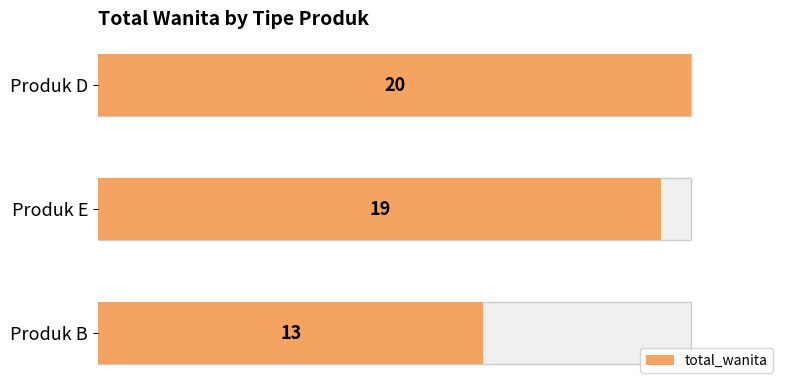

What is the greatest value displayed?

20